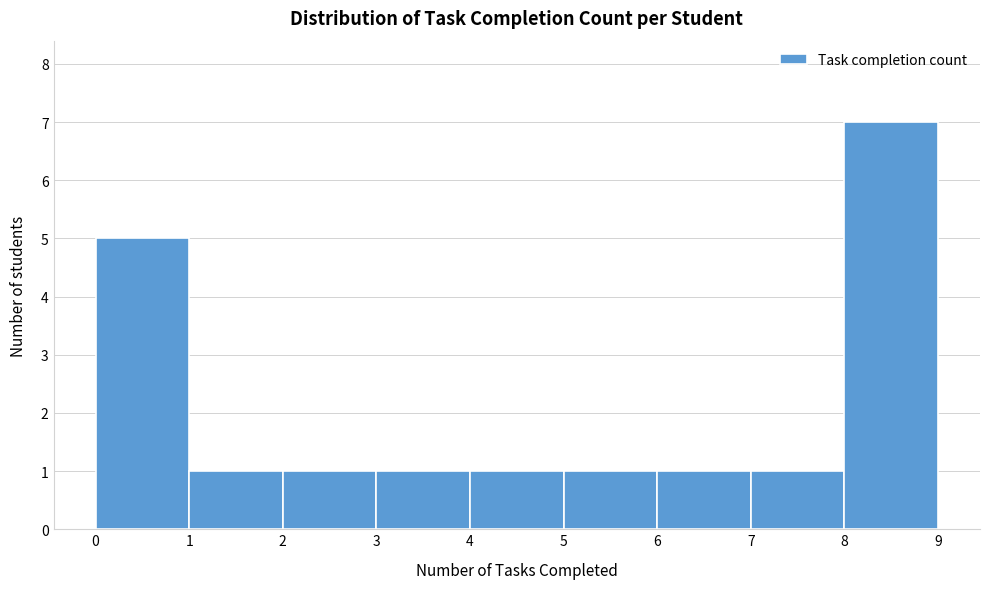

Reading left to right, list every bar in this chart as the range it spans on the x-axis followed by its height. The values are not printed on the chart, so give them approximately, as read against the axis.

0 to 1: 5
1 to 2: 1
2 to 3: 1
3 to 4: 1
4 to 5: 1
5 to 6: 1
6 to 7: 1
7 to 8: 1
8 to 9: 7